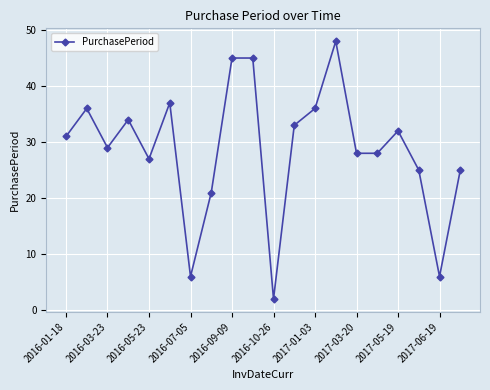

Is this an area chart (filled region under the line)?

No